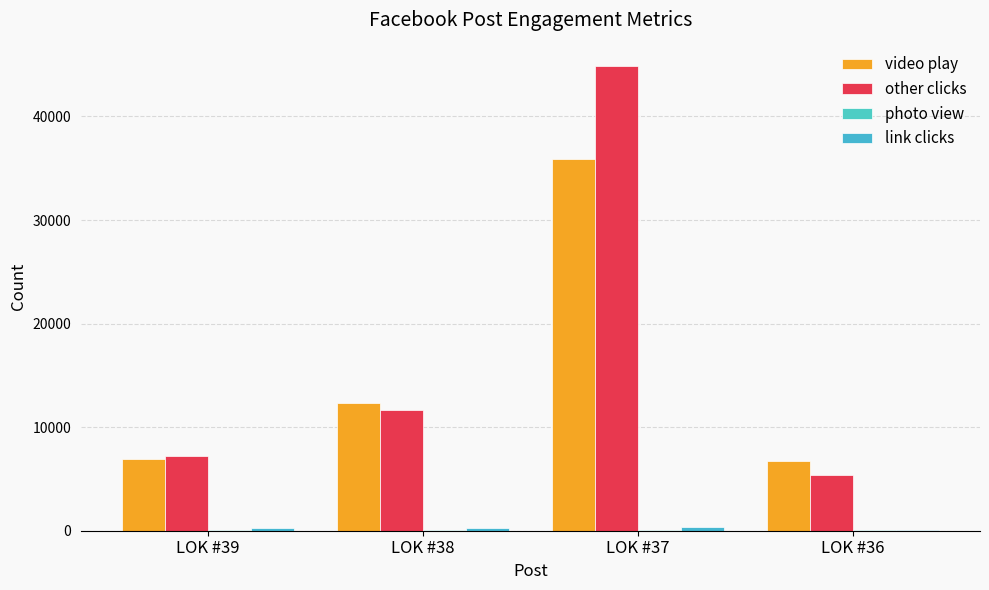

Does the chart contain stacked bars?

No